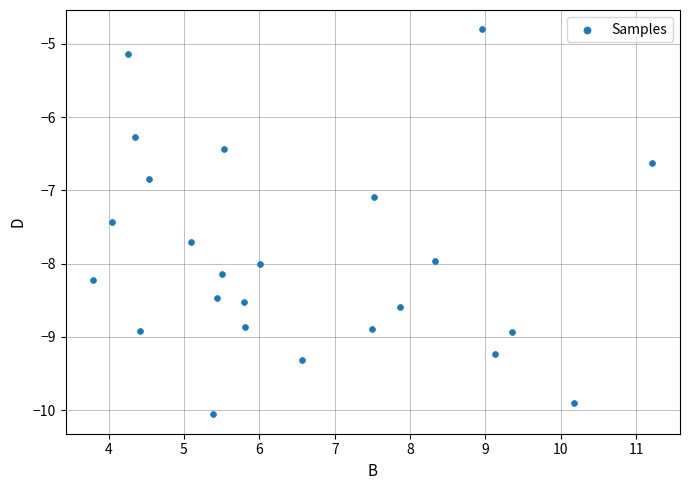

What is the range of Y values (max minus min)?

5.3